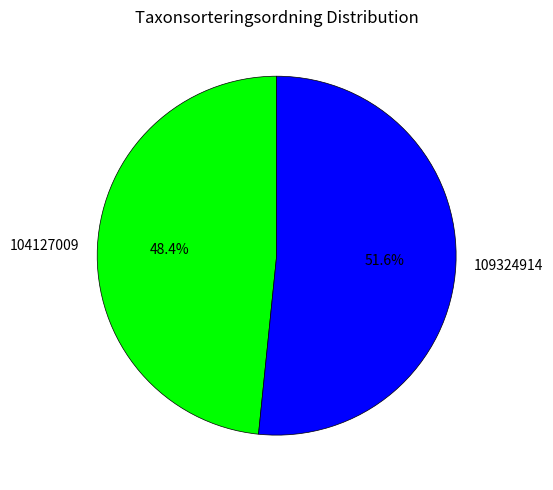

What is the largest slice in the pie chart?

109324914